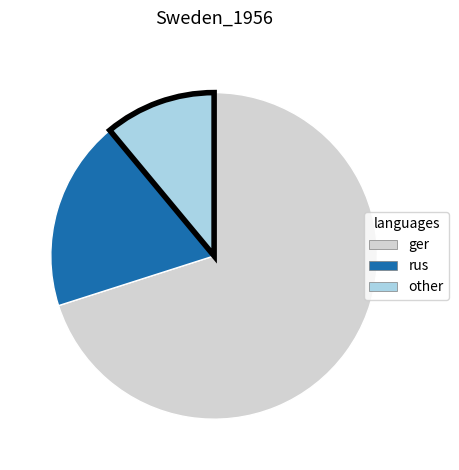

Is the sum of rus and ger greater than half?

Yes